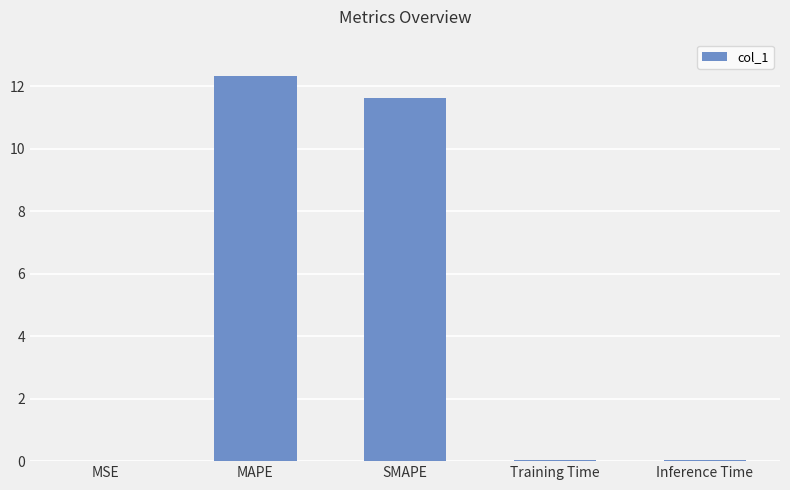

Which label corresponds to the largest value in the chart?

MAPE